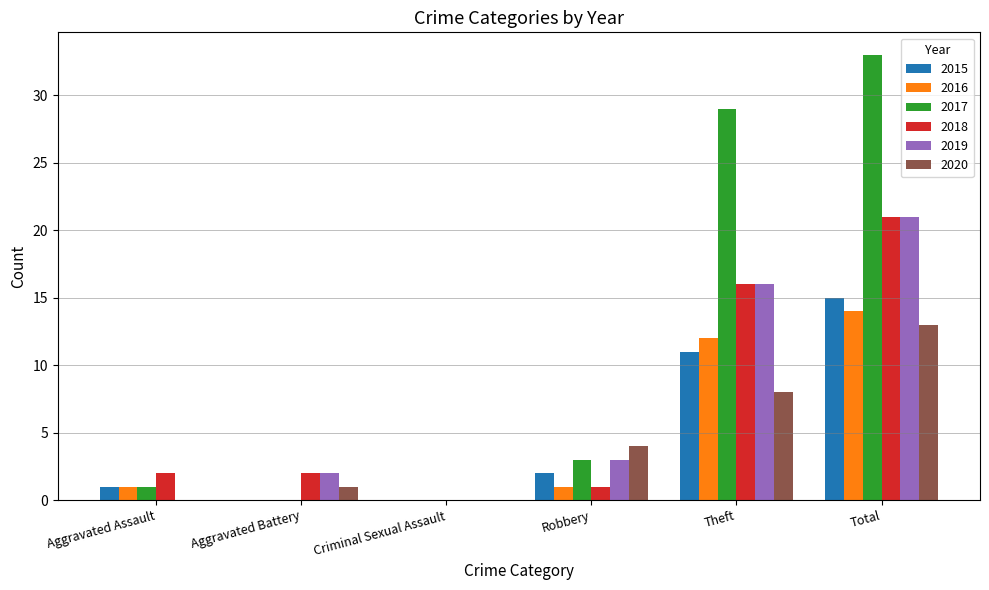

Which category has the highest value in the 2017 series?

Total